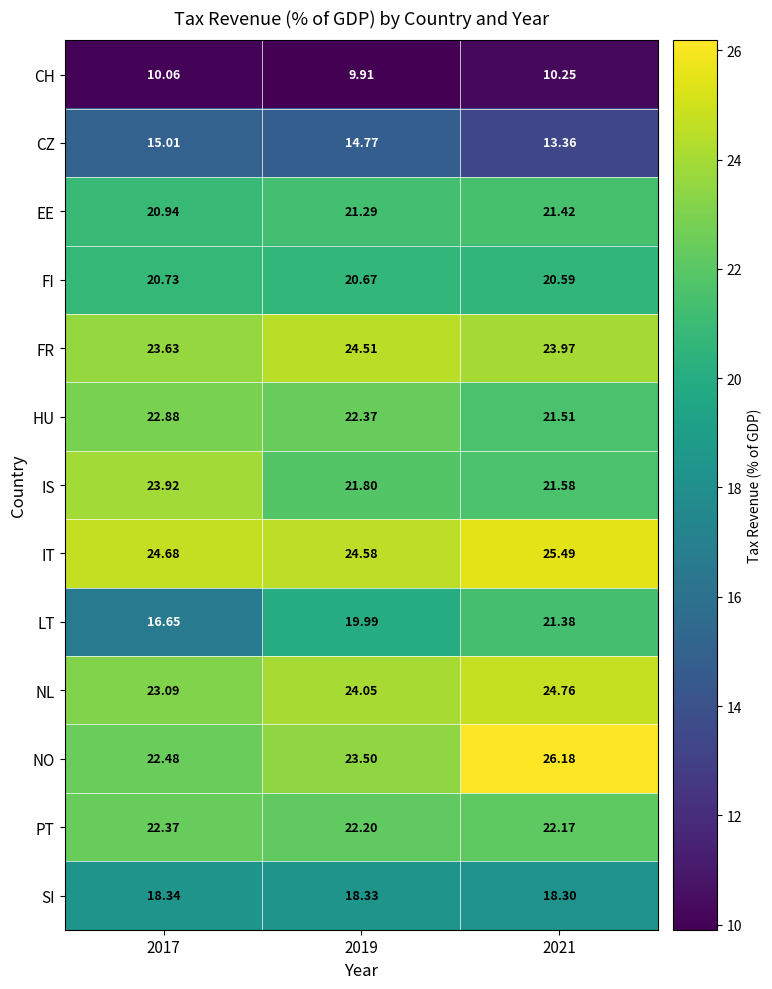

Which series changed the most between 2017 and 2019?

LT